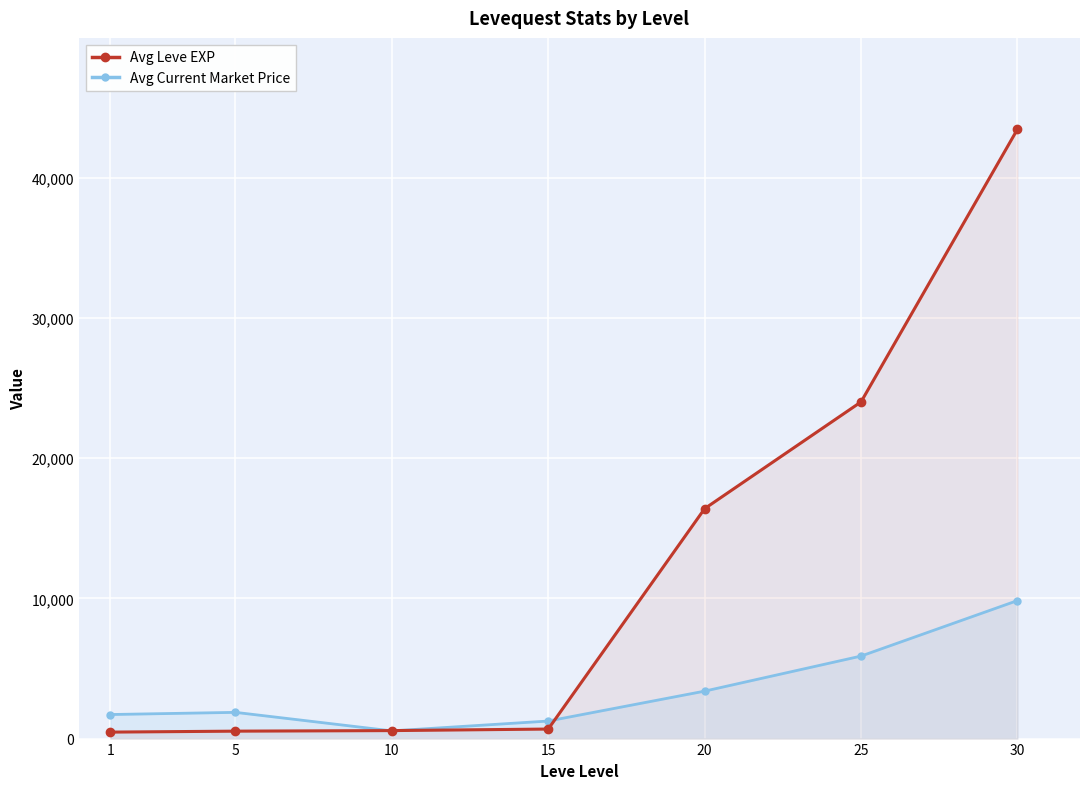

What is the value of the Avg Leve EXP point at the 3rd from the left?

570.0